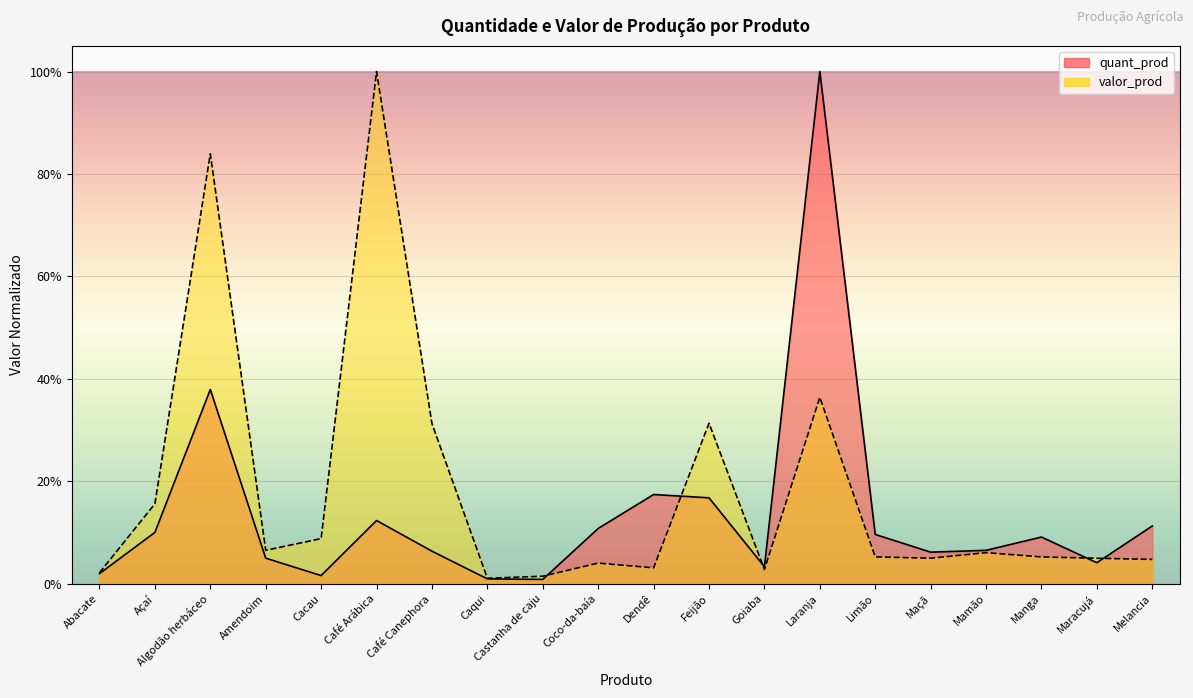

Rank the series by their average value, from highest to lowest.

valor_prod, quant_prod